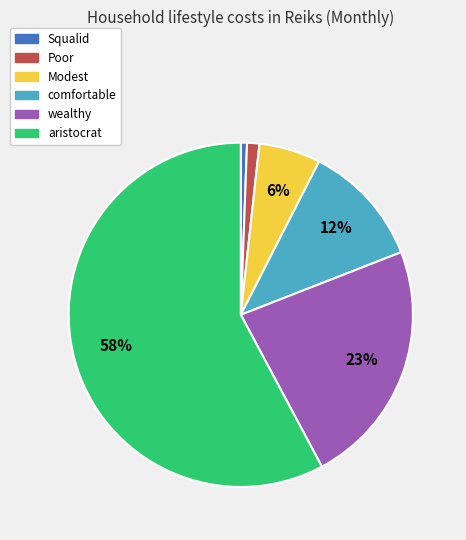

To the nearest percent, what is the difference between the Squalid and comfortable slice percentages?

11%